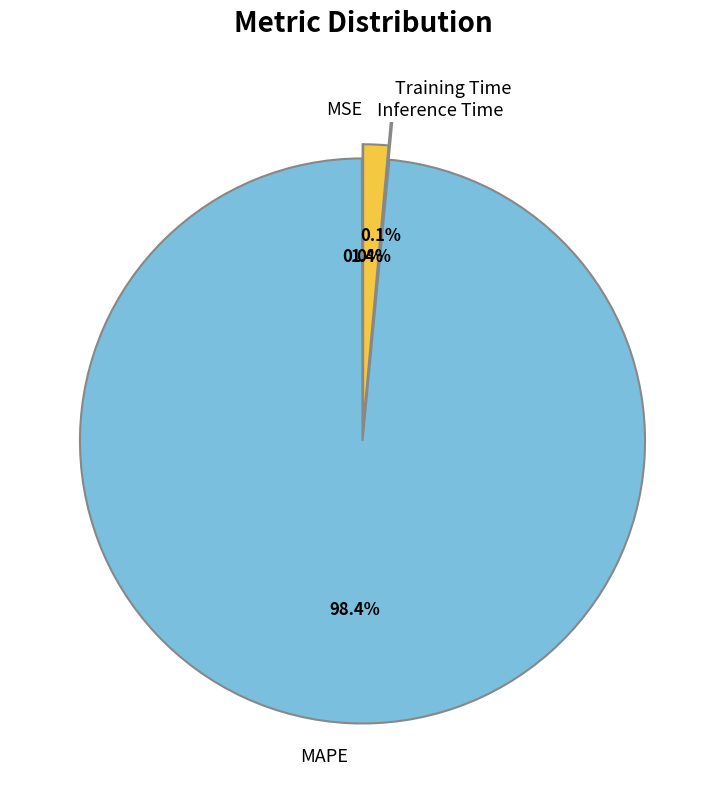

Does MAPE account for over 50% of the chart?

Yes